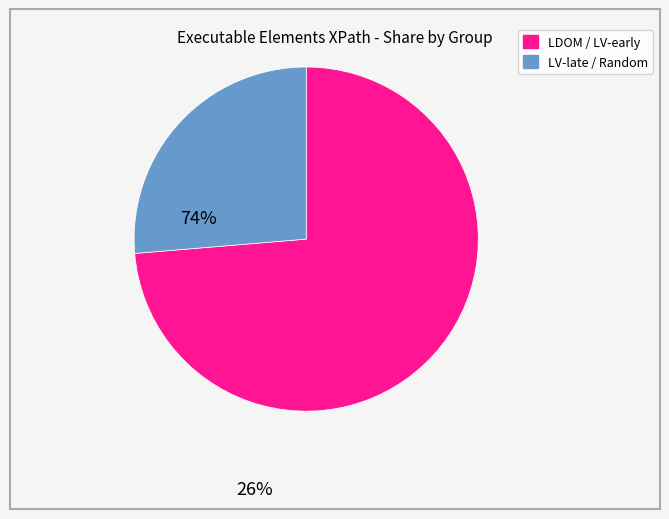

What is the largest slice in the pie chart?

LDOM / LV-early